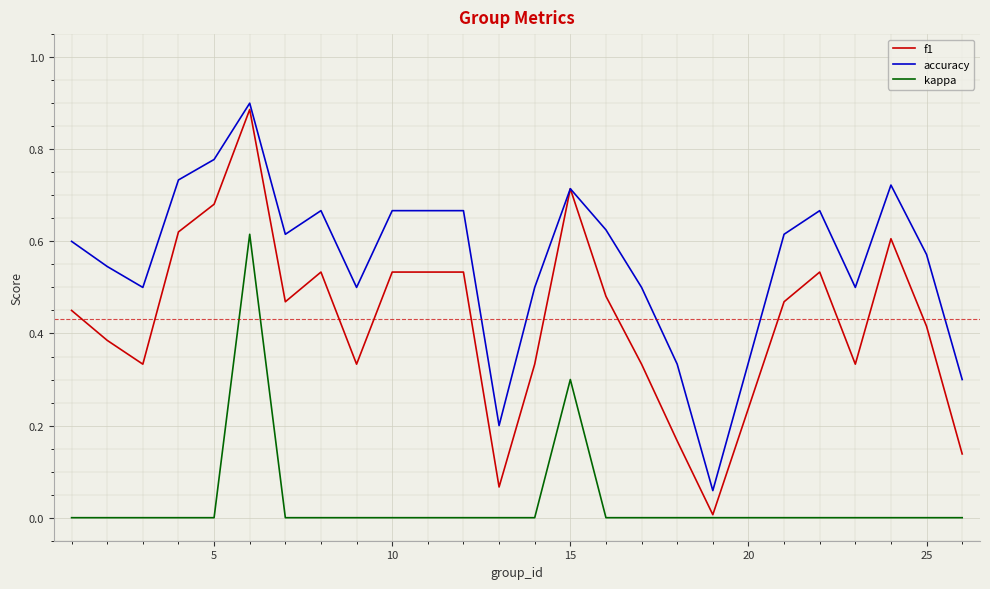

True or false: kappa and accuracy cross at least once.

False